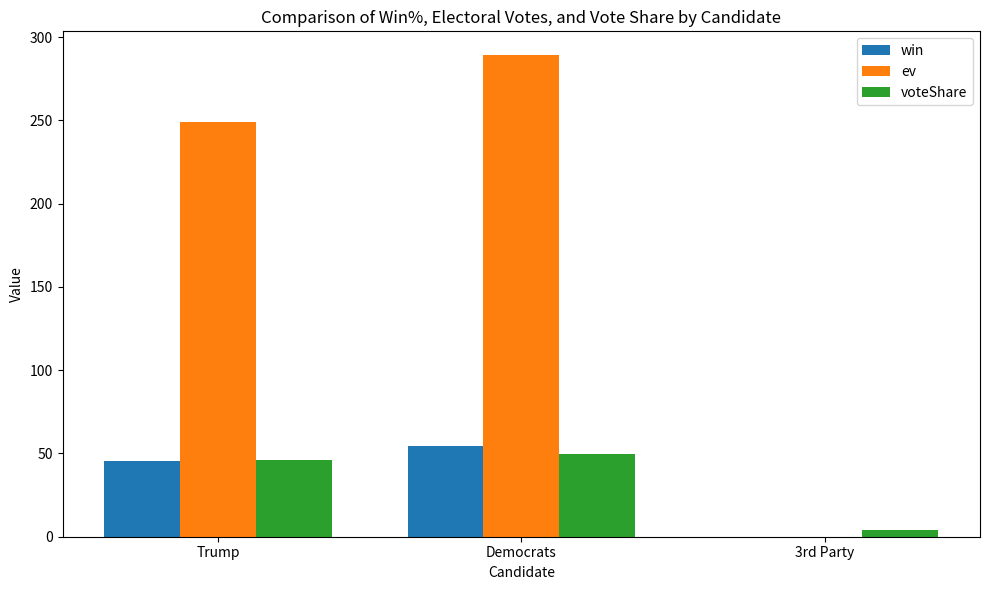

What is the sum of all ev values?

538.0